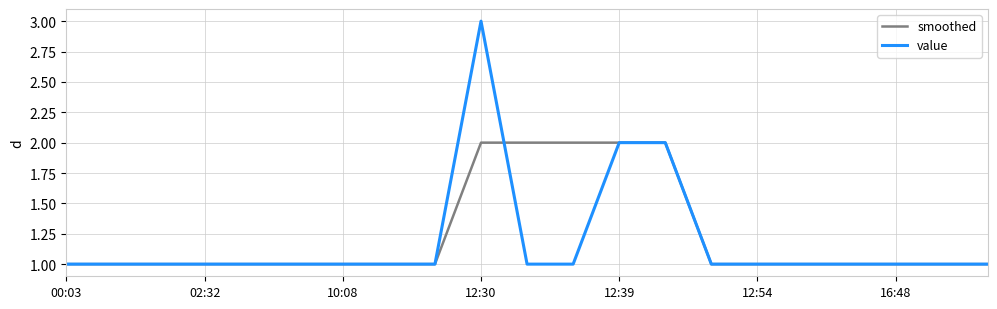

What is the greatest value displayed?

3